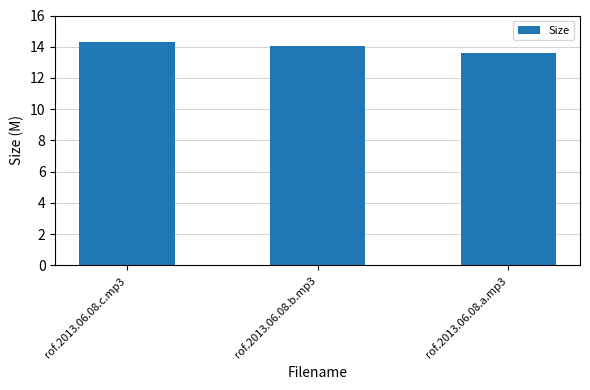

How many data points are above 14?

2